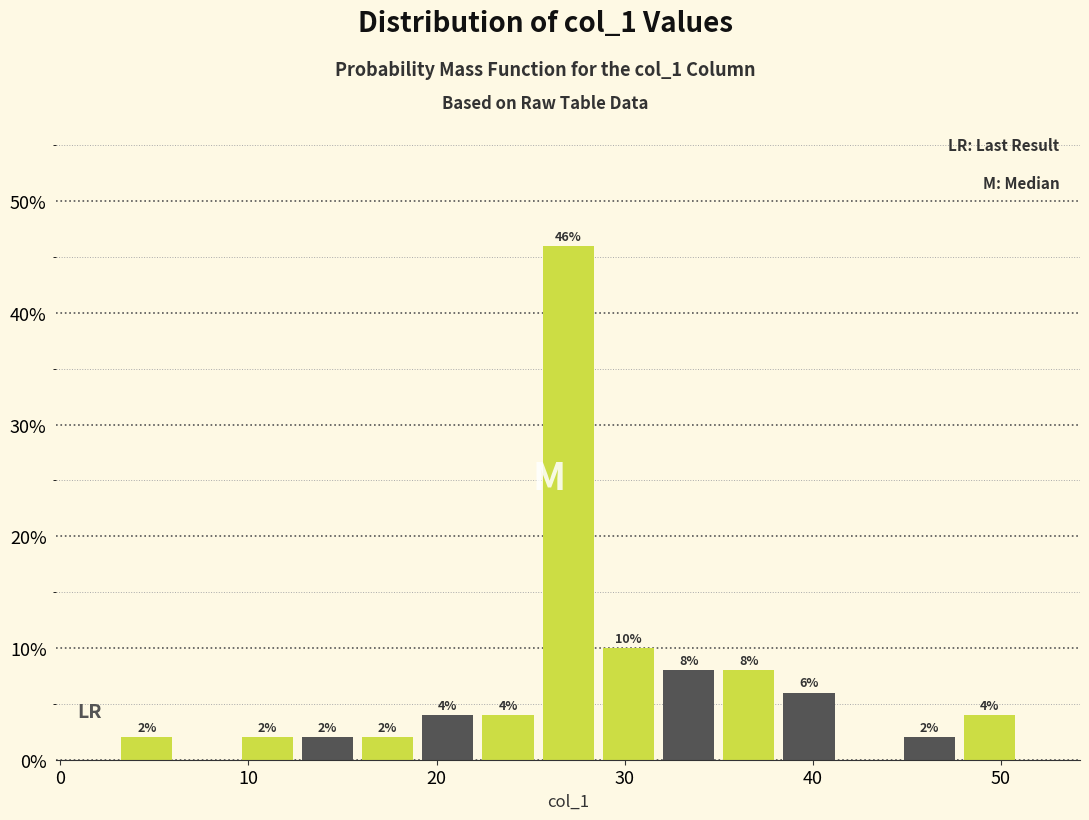

Around what value on the x-axis is the tallest bar? Give the approximate position of its centre, as read against the axis.

27